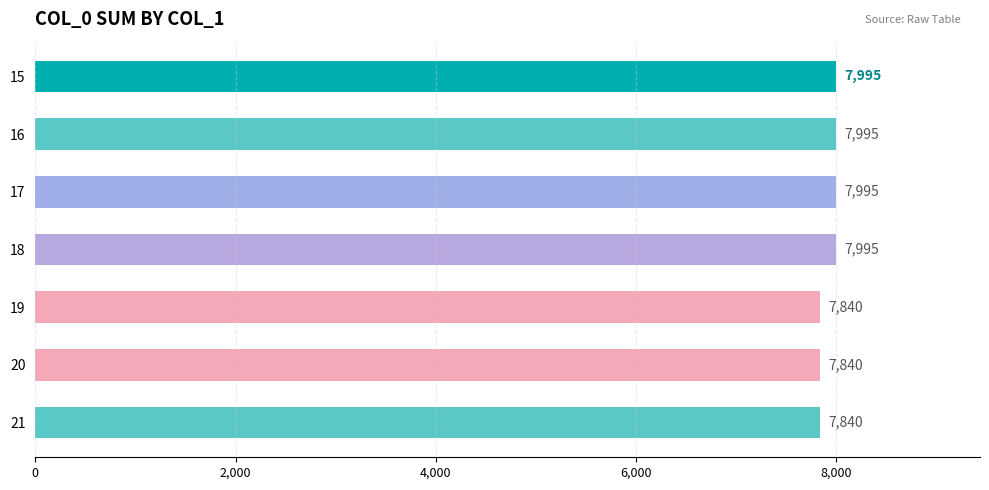

What is the sum of the values at 15 and 16?

15990